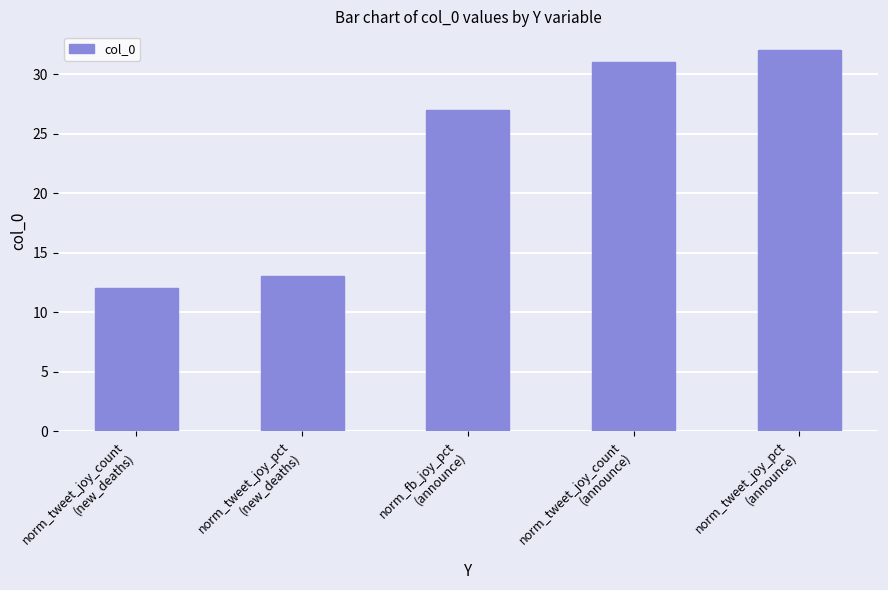

Between norm_tweet_joy_pct
(new_deaths) and norm_tweet_joy_pct
(announce), which is larger?

norm_tweet_joy_pct
(announce)